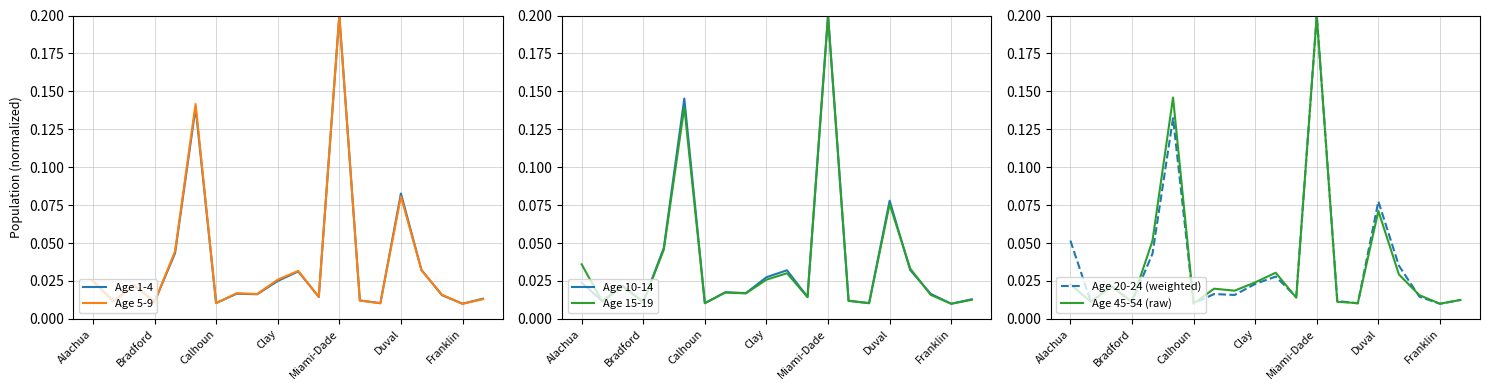

What is the maximum value for Age 15-19?

0.2